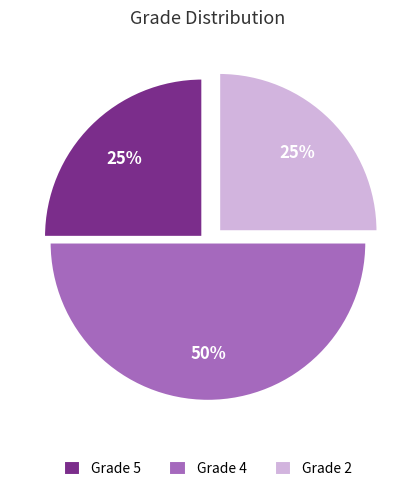

Does Grade 5 account for over 50% of the chart?

No